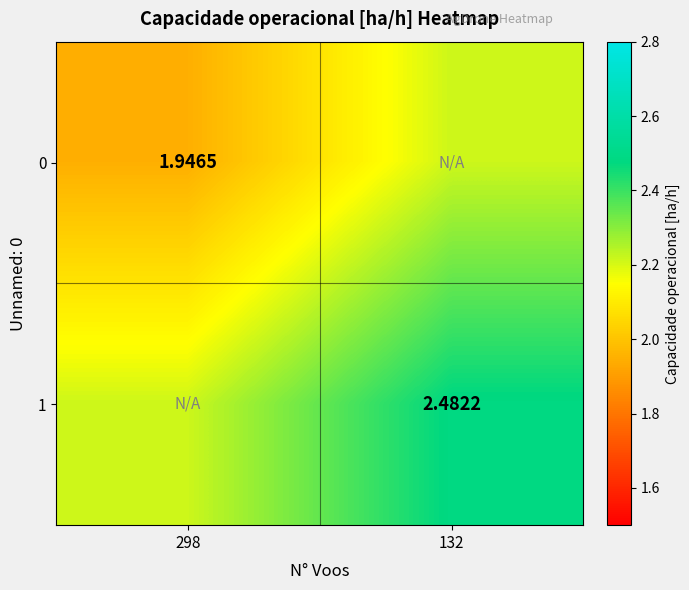

The value of 0 at 298 is 1.9. True or false?

True